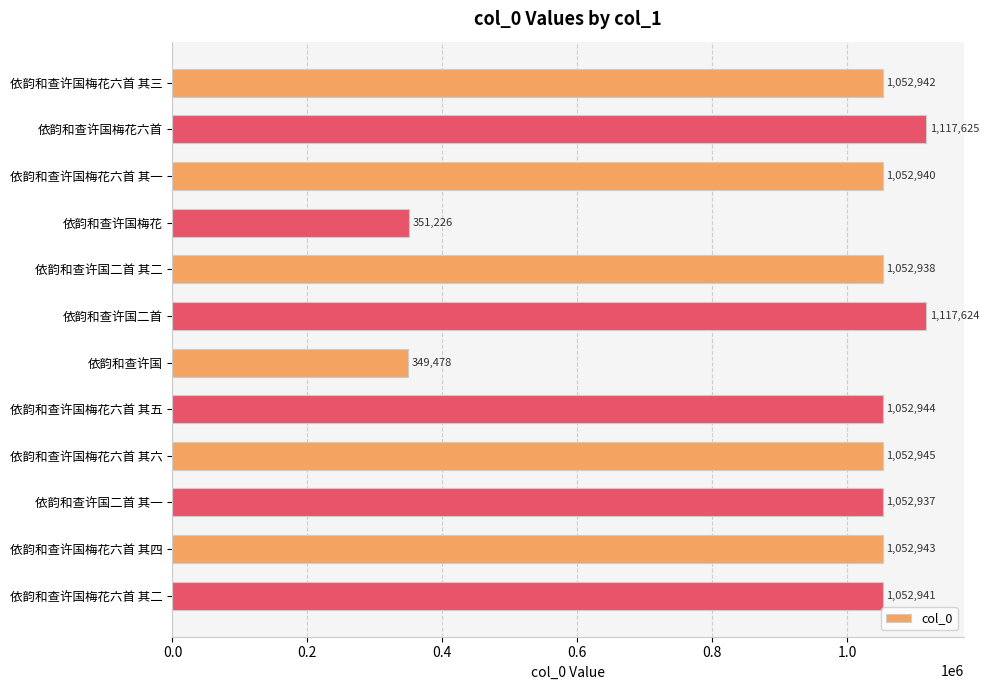

Which category has the lowest value across all series?

依韵和查许国